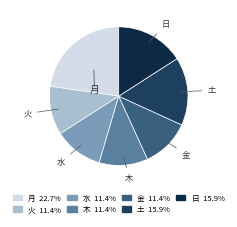

How many segments does this pie chart have?

7